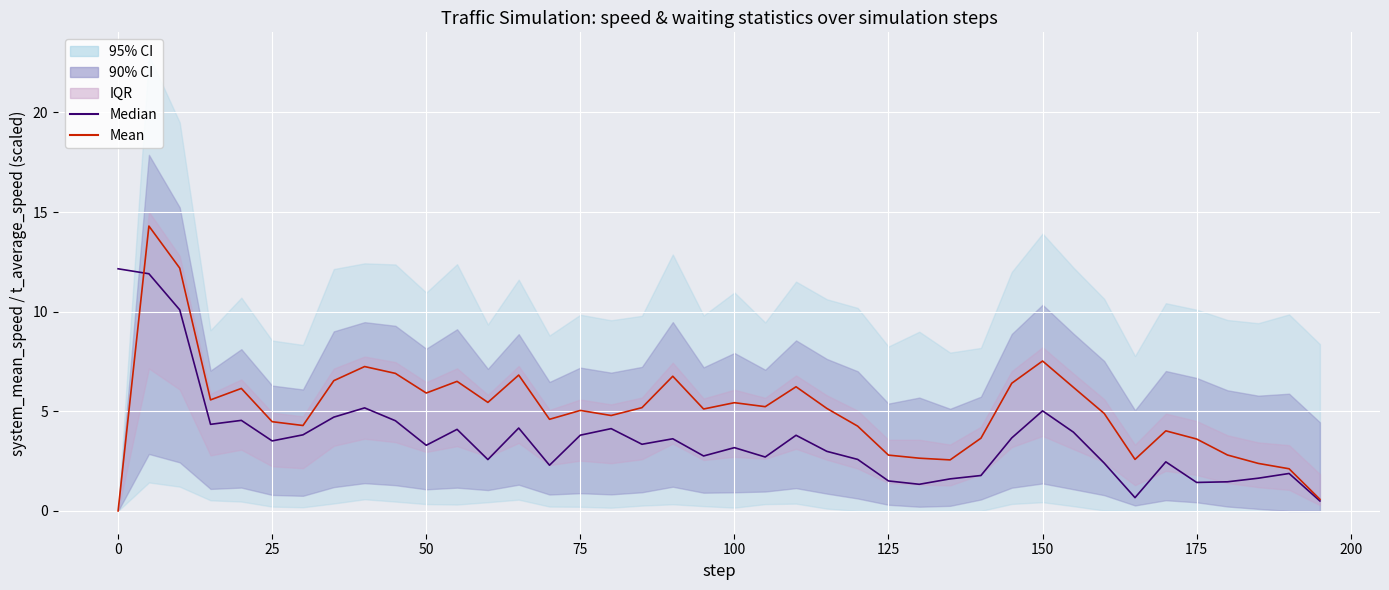

List the series in order of their overall mean, lowest first.

Median, Mean